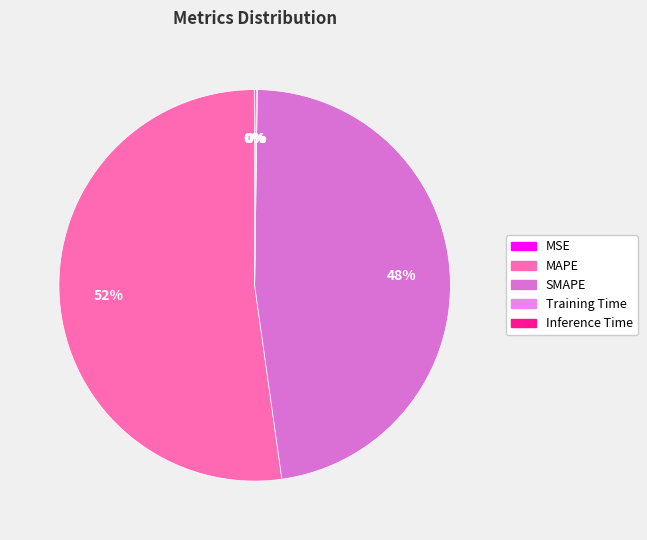

Is the sum of SMAPE and Inference Time greater than half?

No